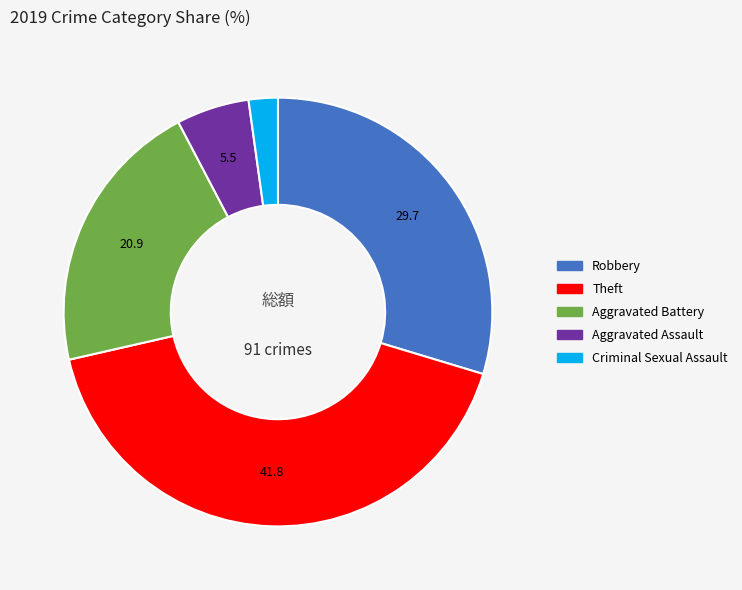

Is there a majority slice in this chart?

No